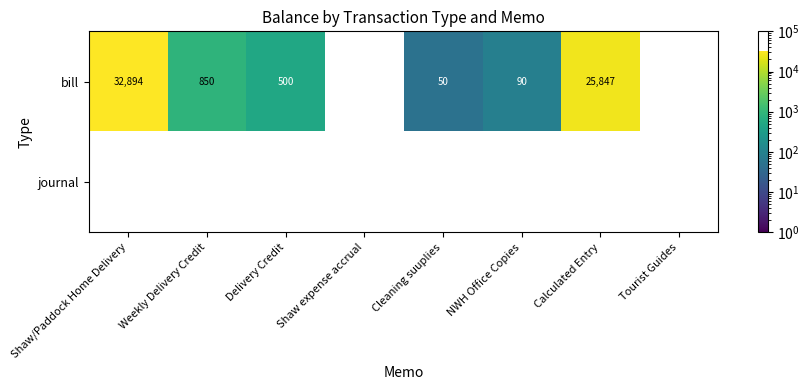

The bill series shows 90.0 at NWH Office Copies. True or false?

True